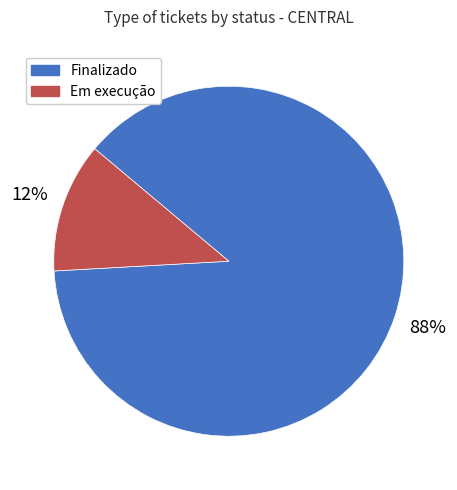

Is it true that Finalizado is 81% of the pie?

False